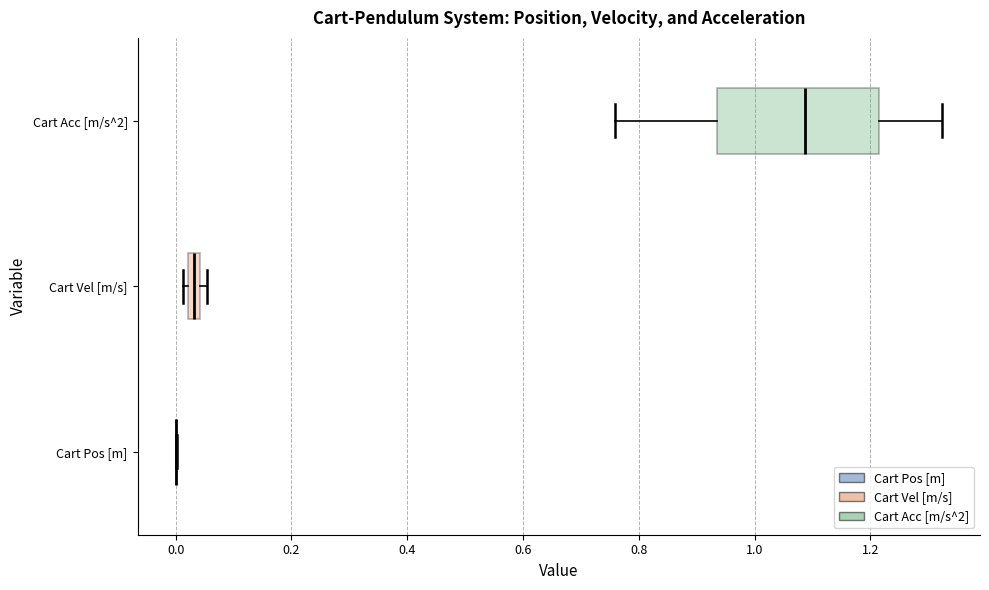

Comparing the boxes themselves (not the whiskers), which one is the widest?

Cart Acc [m/s^2]